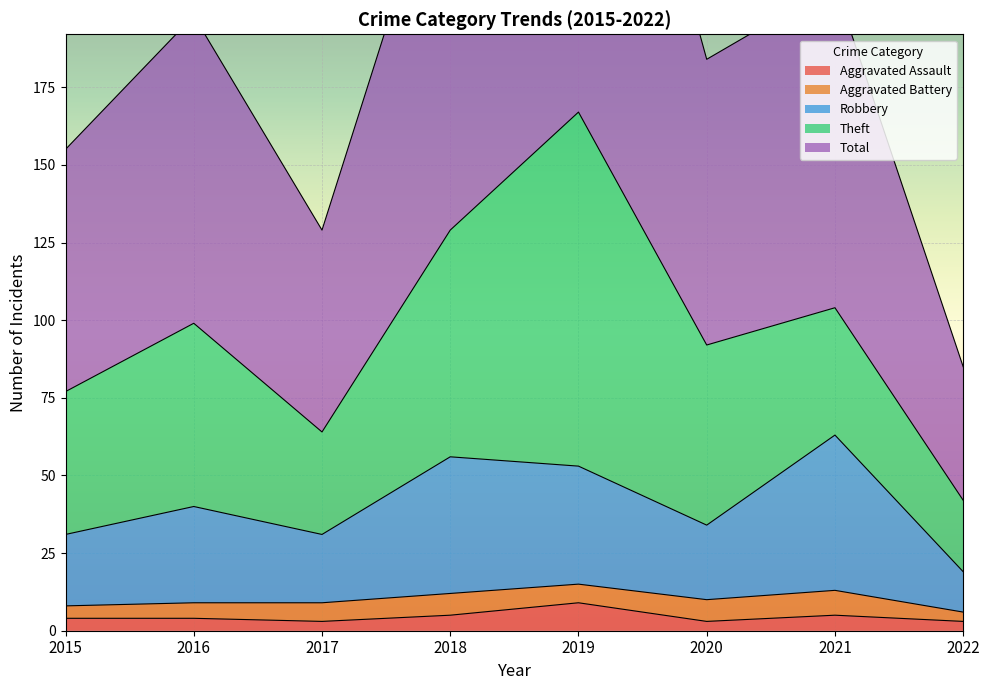

At which label does Aggravated Assault reach its peak?

2019